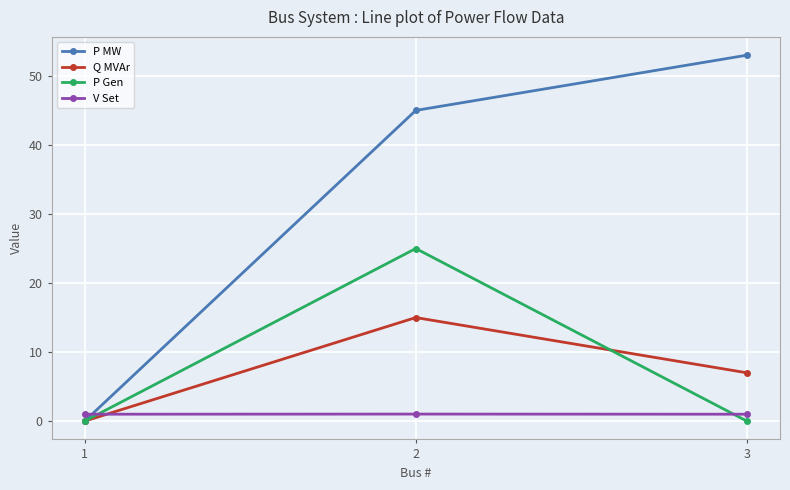

At 3, list the series in order from largest to smallest.

P MW, Q MVAr, V Set, P Gen